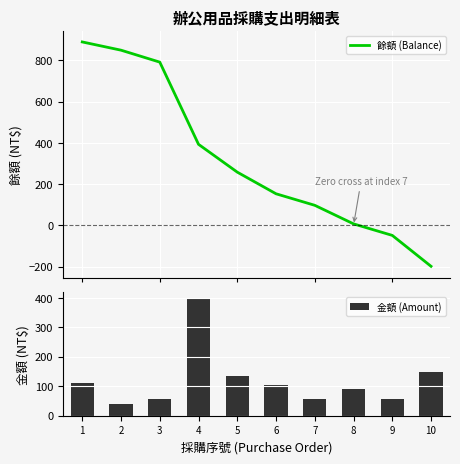

True or false: 金額 (Amount) has a value of 90 at 8.

True